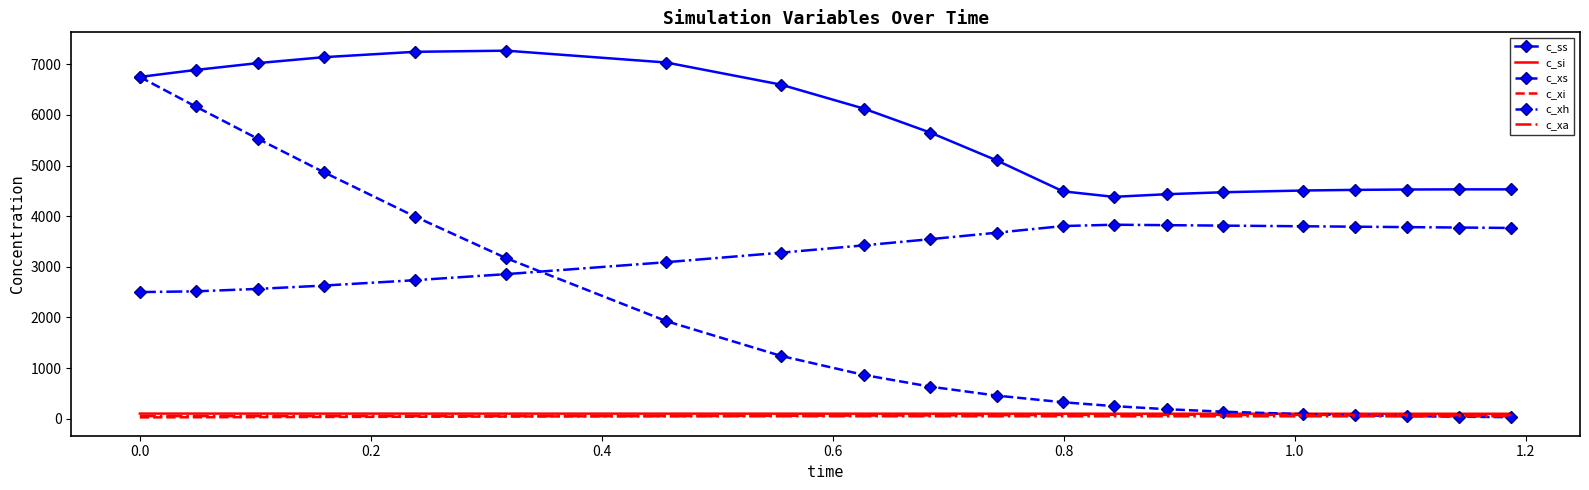

Which series has the largest total across all categories?

c_ss